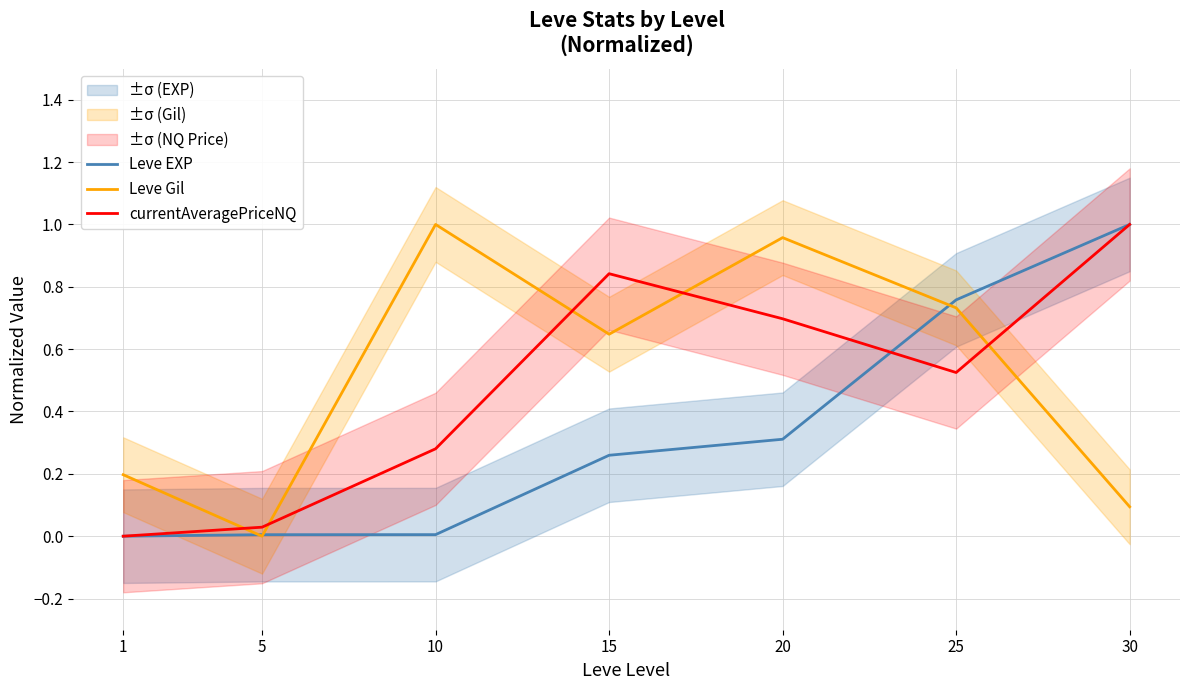

Does the chart display data point markers on the line(s)?

No